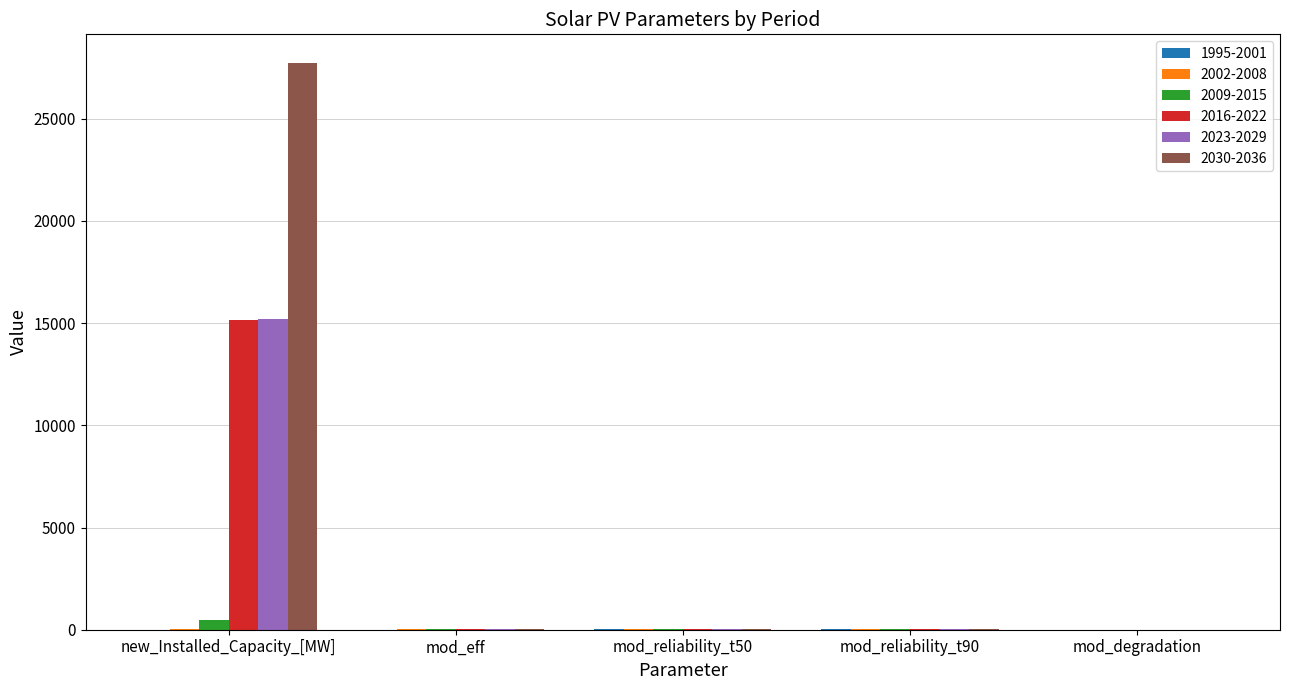

What is the greatest value displayed?

27744.4